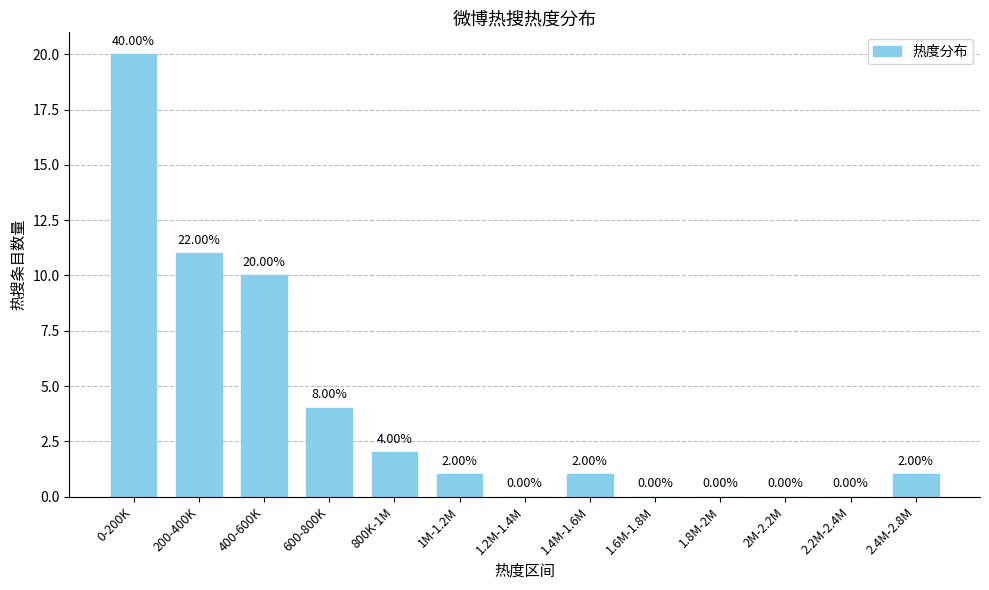

What is the sum of all values?

50